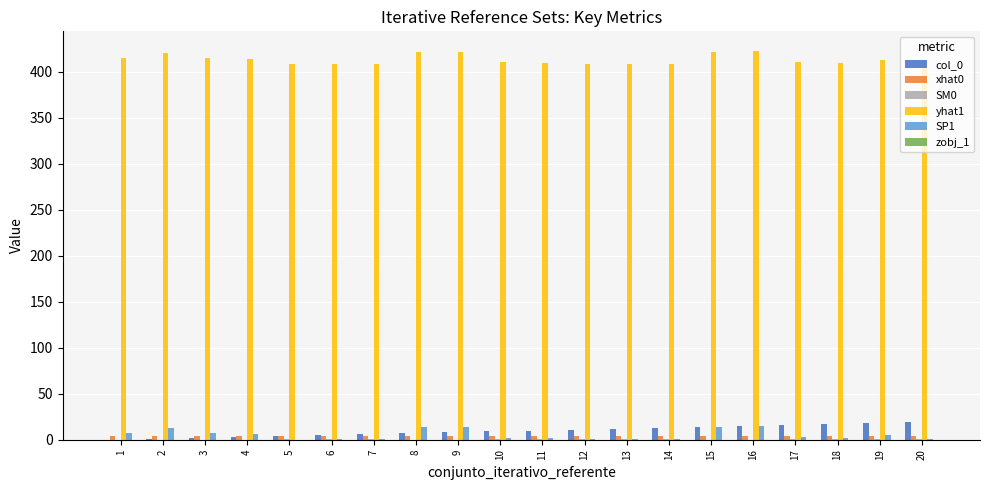

Is the value of SP1 at 20 greater than the value of yhat1 at 18?

No